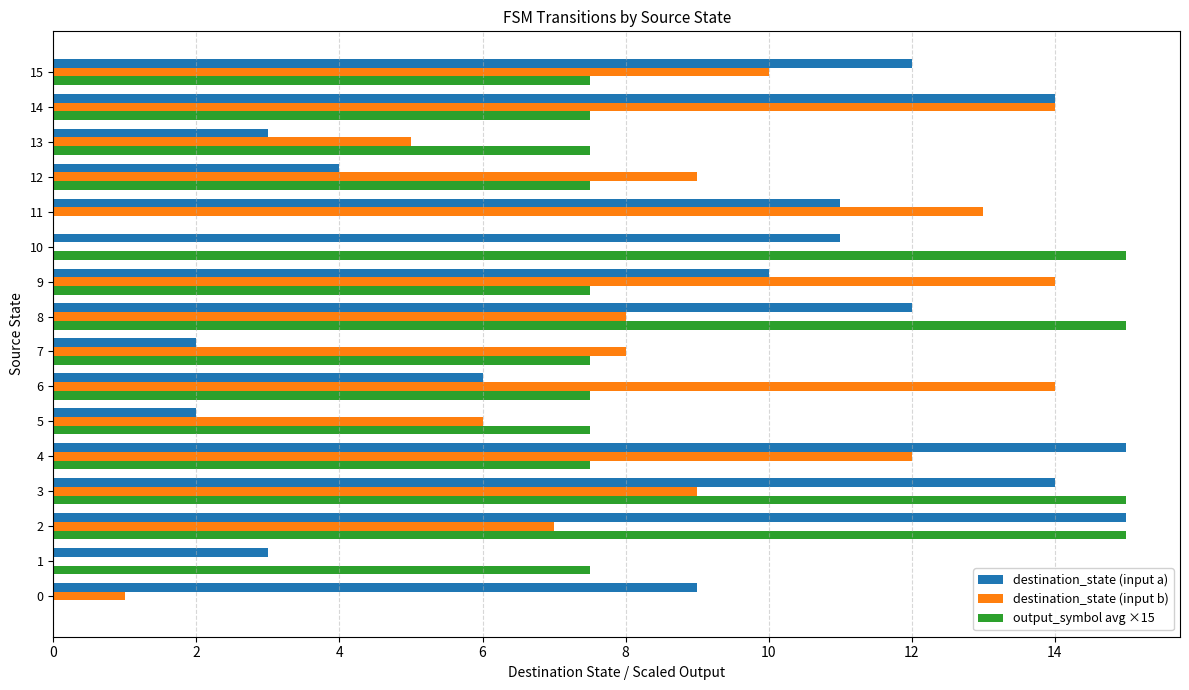

What is the sum of the destination_state (input a) values at 10 and 14?

25.0